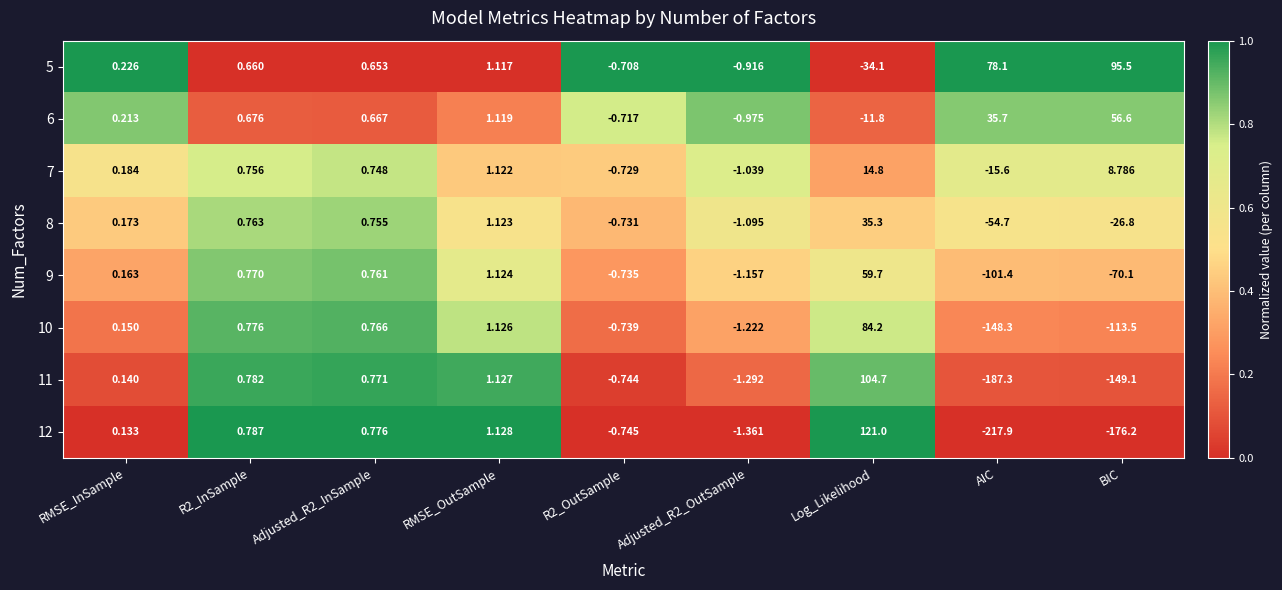

Which category has the lowest value in the 7 series?

AIC